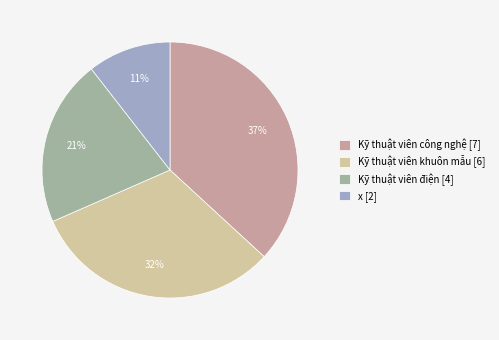

Is Kỹ thuật viên điện the majority of the pie?

No